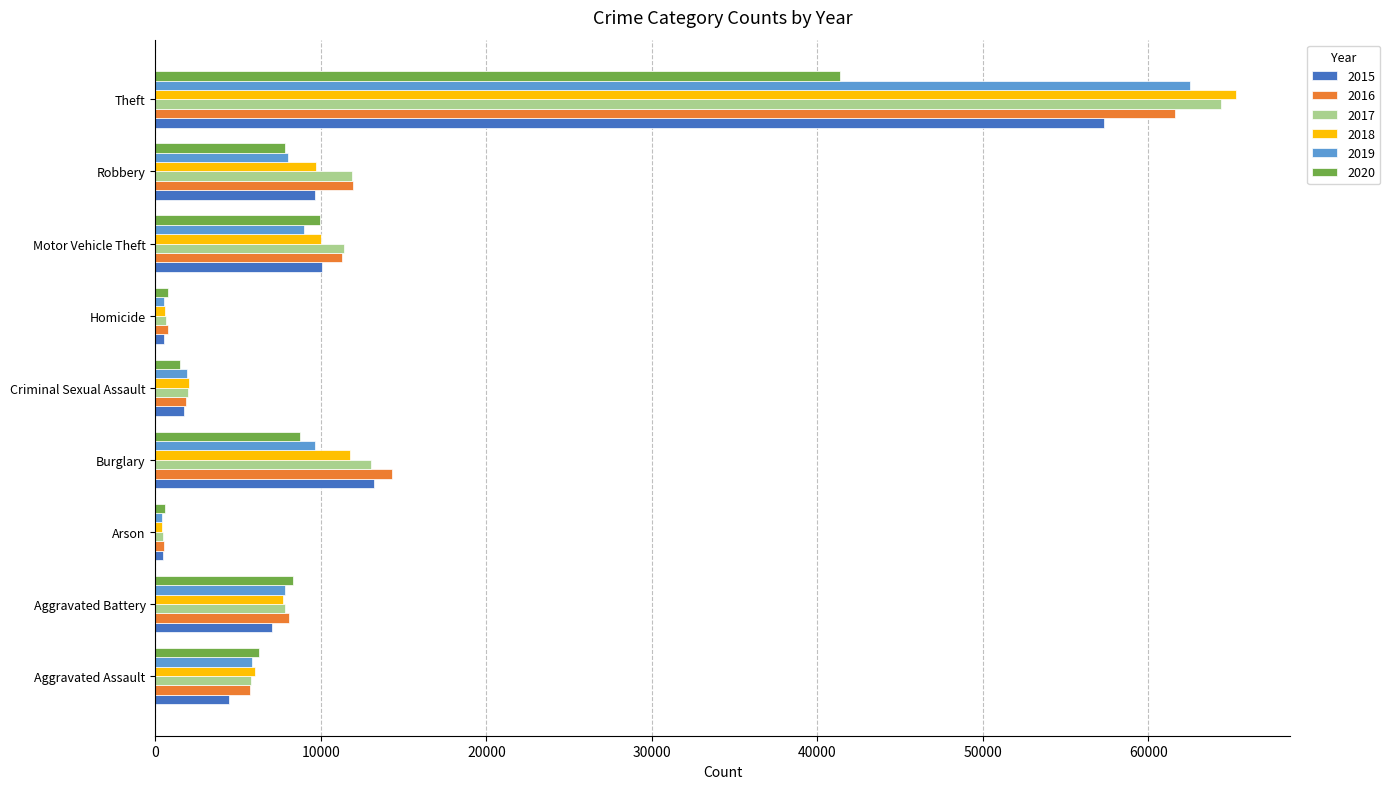

True or false: 2019 has a value of 2703 at Robbery.

False